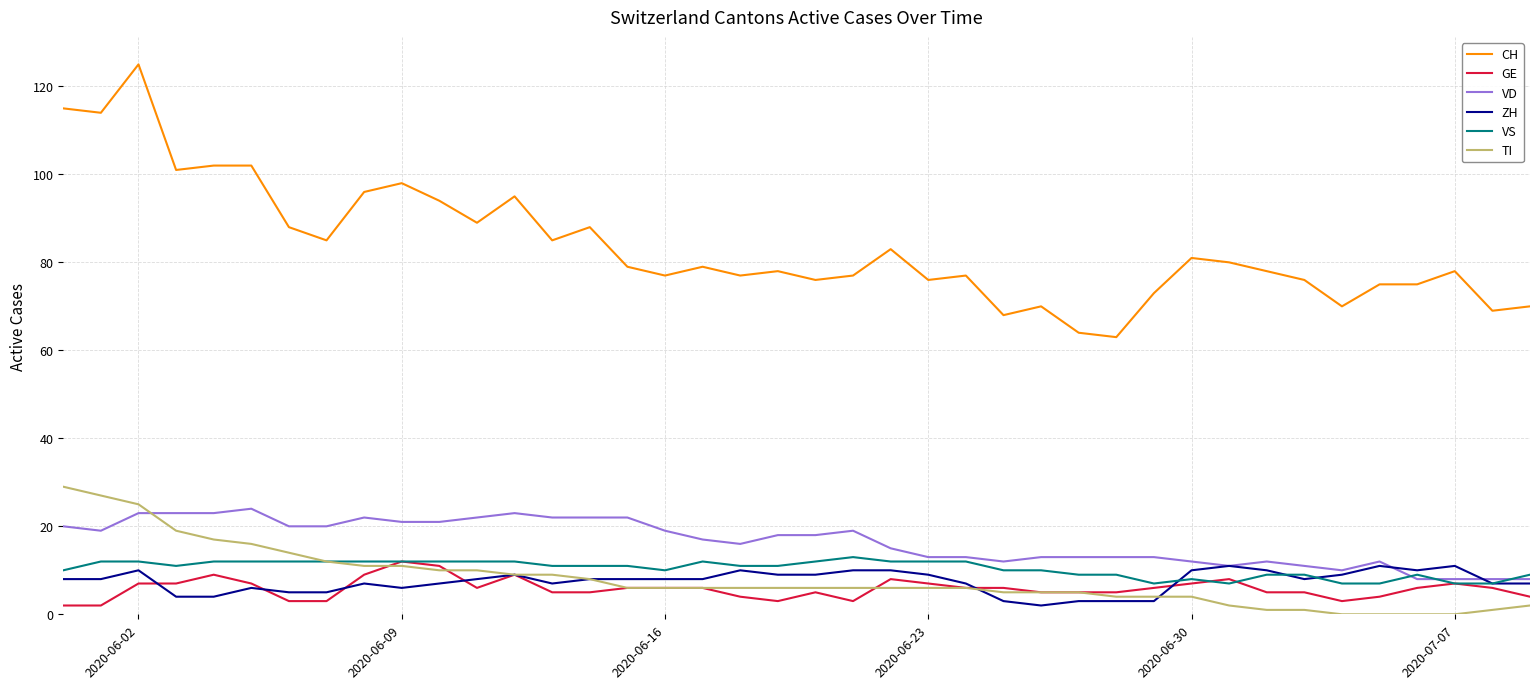

Is this an area chart (filled region under the line)?

No